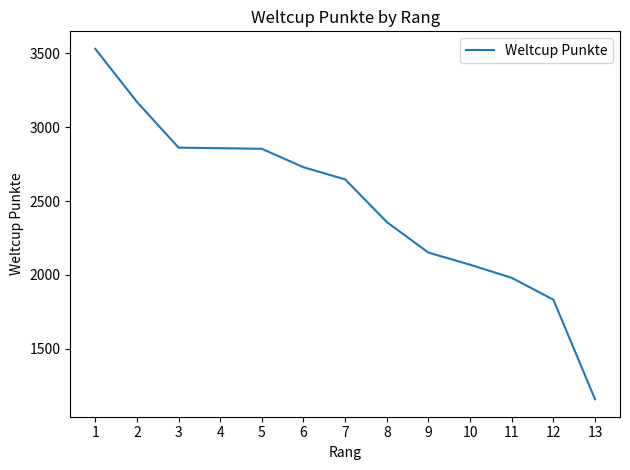

The value at 13 is 429. True or false?

False